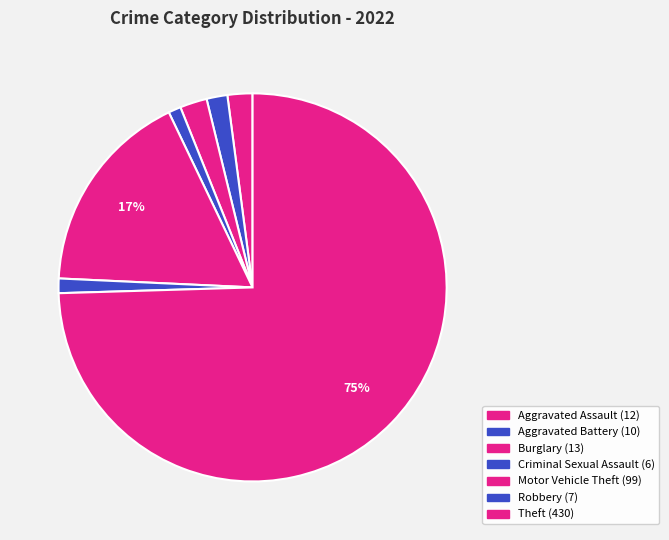

Which category accounts for the majority?

Theft